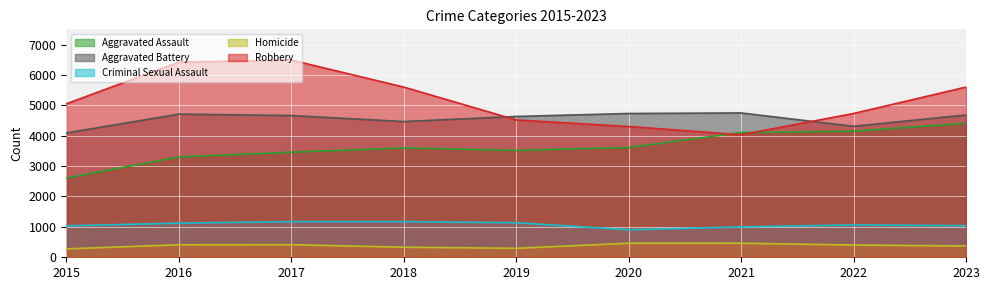

Count the number of data series in this chart.

5